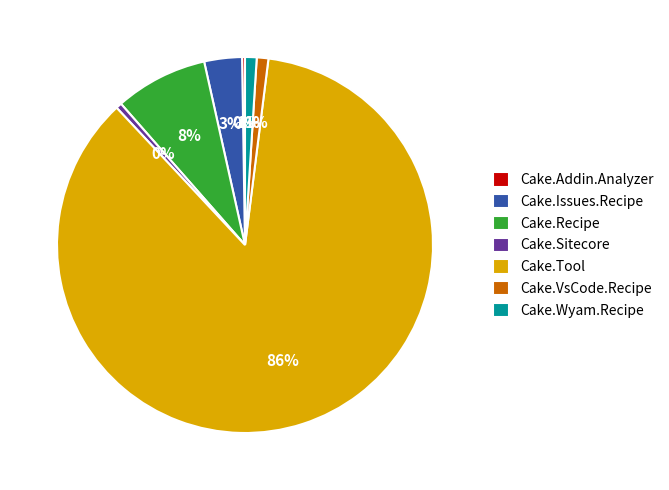

Is the sum of Cake.Recipe and Cake.Wyam.Recipe greater than half?

No